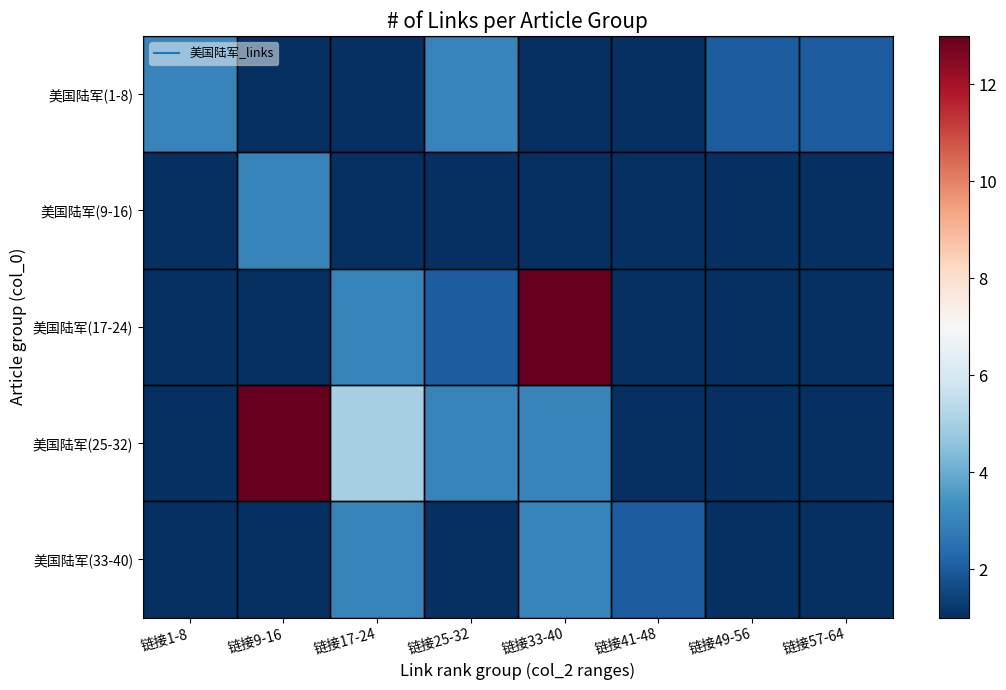

Between 链接33-40 and 链接49-56, which is larger?

链接49-56